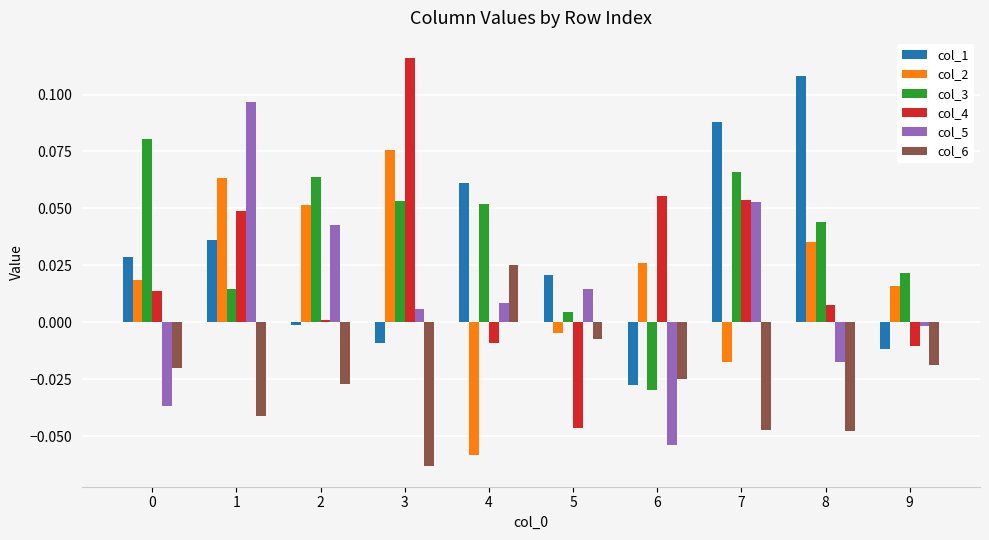

At which label is col_3 closest to 0?

5